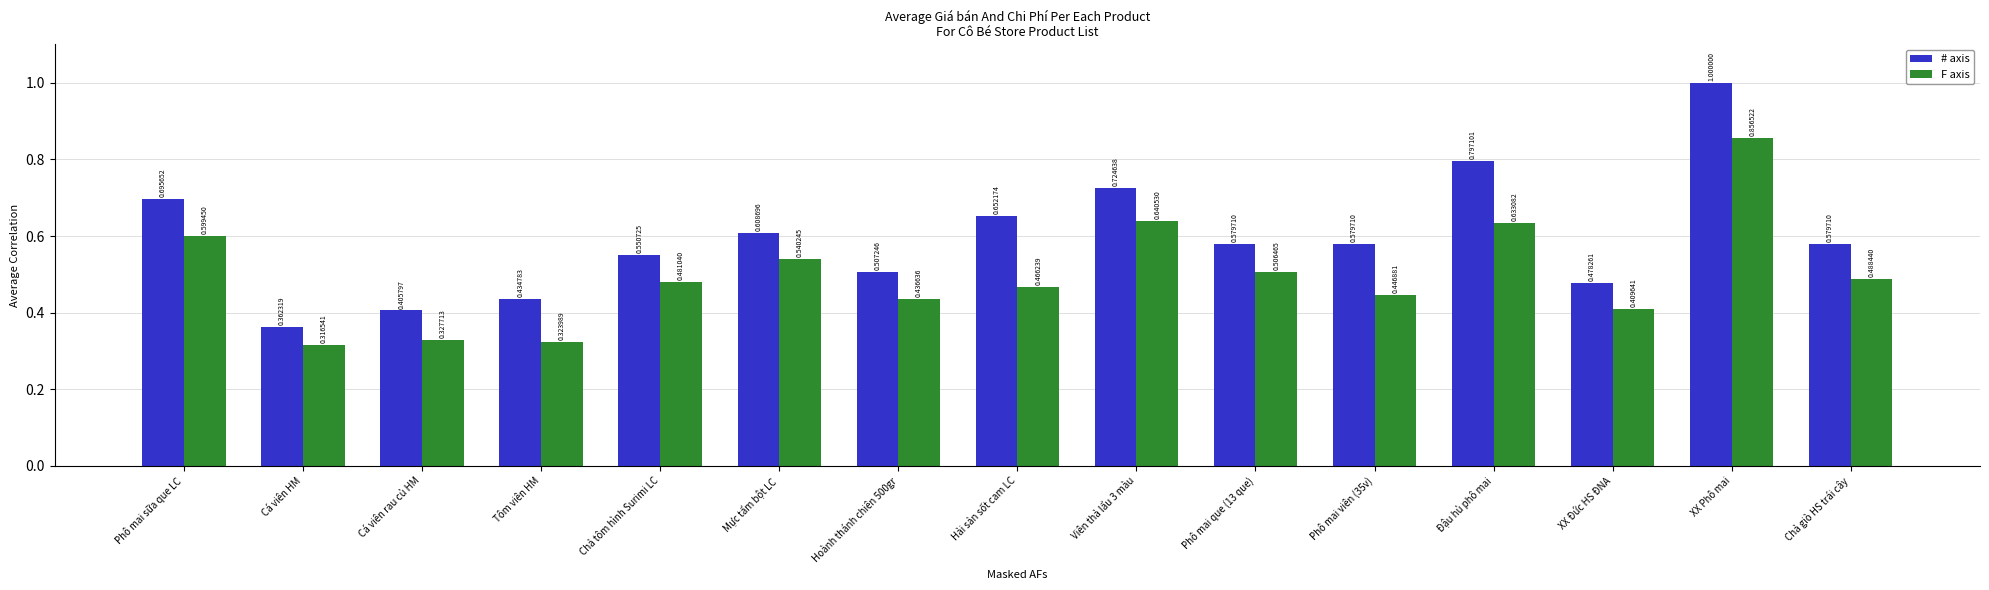

At which category does the chart reach its minimum across all series?

Cá viên HM